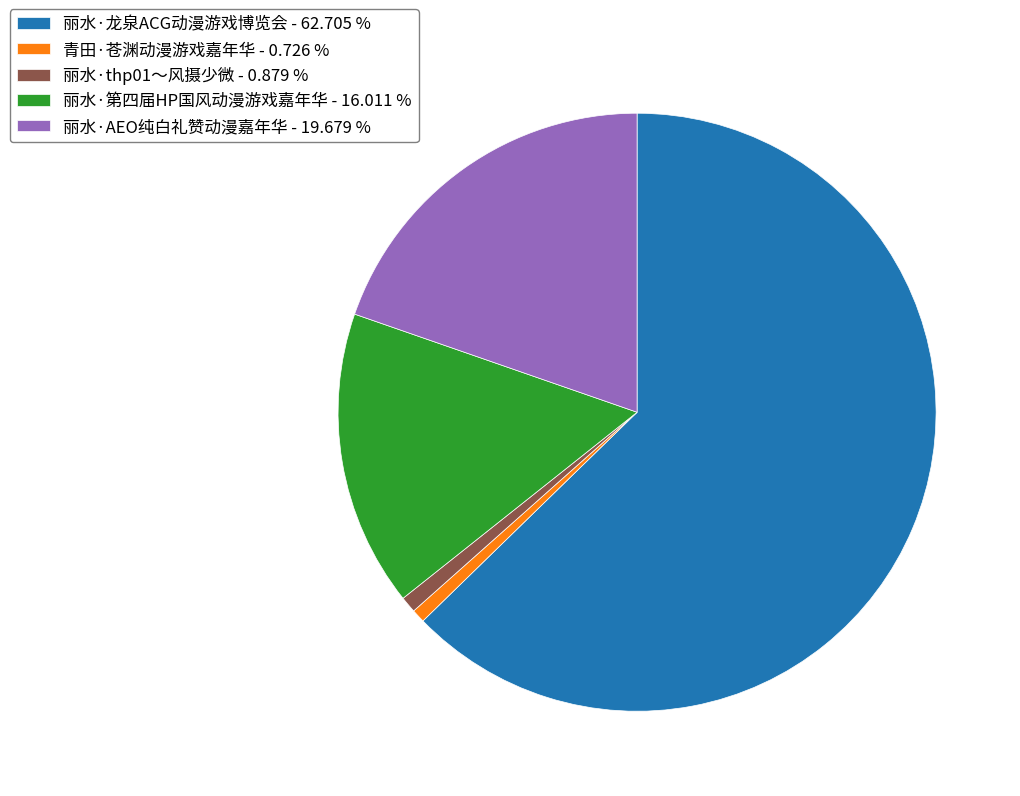

Is there a majority slice in this chart?

Yes